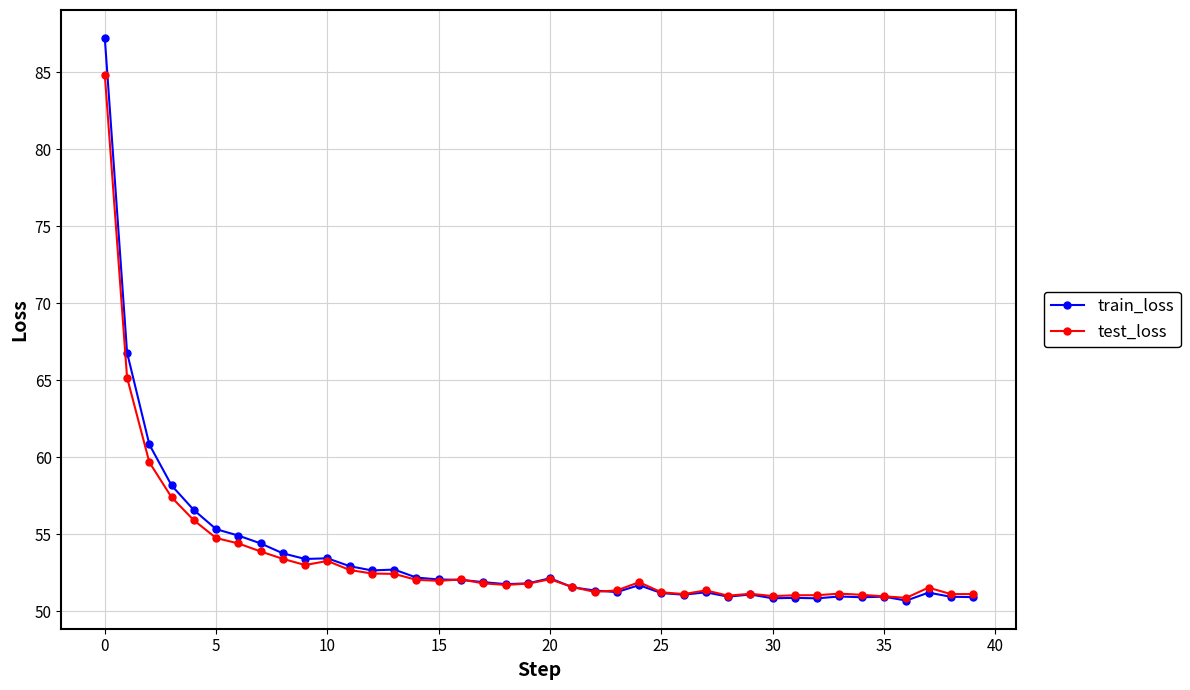

True or false: train_loss has more than 0 interior local peaks.

True